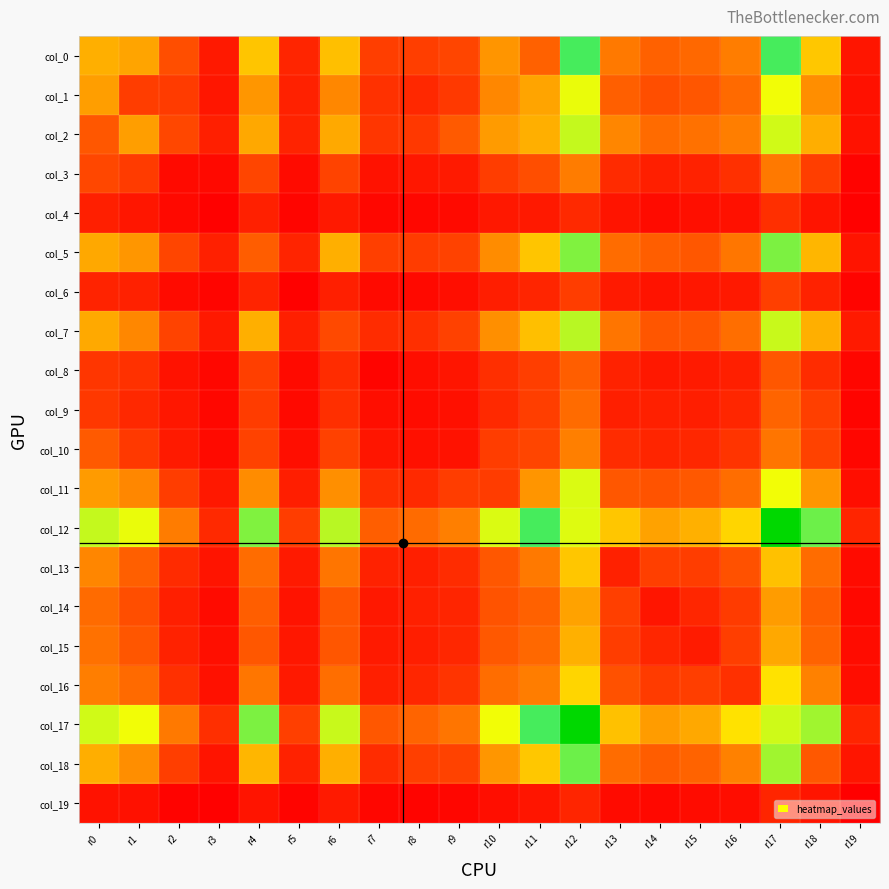

Reading right to left, transcribe all the data shown in this chart.

col_0: r19=68	r18=583	r17=1013	r16=370	r15=307	r14=289	r13=358	r12=1014	r11=287	r10=438	r9=208	r8=187	r7=186	r6=561	r5=113	r4=577	r3=80	r2=232	r1=481	r0=513
col_1: r19=57	r18=419	r17=765	r16=315	r15=257	r14=232	r13=282	r12=776	r11=481	r10=399	r9=173	r8=123	r7=150	r6=399	r5=102	r4=441	r3=71	r2=177	r1=183	r0=466
col_2: r19=58	r18=512	r17=814	r16=372	r15=333	r14=317	r13=396	r12=830	r11=513	r10=456	r9=269	r8=169	r7=164	r6=498	r5=107	r4=495	r3=95	r2=212	r1=466	r0=260
col_3: r19=14	r18=187	r17=357	r16=147	r15=105	r14=95	r13=130	r12=367	r11=232	r10=182	r9=83	r8=72	r7=60	r6=200	r5=37	r4=206	r3=33	r2=34	r1=177	r0=212
col_4: r19=10	r18=64	r17=142	r16=55	r15=51	r14=39	r13=65	r12=126	r11=80	r10=75	r9=34	r8=26	r7=26	r6=79	r5=21	r4=100	r3=8	r2=33	r1=71	r0=95
col_5: r19=63	r18=535	r17=935	r16=349	r15=260	r14=278	r13=320	r12=929	r11=577	r10=414	r9=199	r8=181	r7=190	r6=515	r5=110	r4=276	r3=100	r2=206	r1=441	r0=495
col_6: r19=18	r18=104	r17=189	r16=79	r15=72	r14=62	r13=82	r12=184	r11=113	r10=92	r9=48	r8=32	r7=36	r6=96	r5=10	r4=110	r3=21	r2=37	r1=102	r0=107
col_7: r19=81	r18=514	r17=825	r16=327	r15=257	r14=256	r13=345	r12=848	r11=561	r10=421	r9=194	r8=144	r7=135	r6=218	r5=96	r4=515	r3=79	r2=200	r1=399	r0=498
col_8: r19=24	r18=135	r17=260	r16=96	r15=82	r14=76	r13=105	r12=280	r11=186	r10=143	r9=68	r8=47	r7=17	r6=135	r5=36	r4=190	r3=26	r2=60	r1=150	r0=164
col_9: r19=19	r18=190	r17=297	r16=117	r15=93	r14=99	r13=97	r12=317	r11=187	r10=126	r9=53	r8=40	r7=47	r6=144	r5=32	r4=181	r3=26	r2=72	r1=123	r0=169
col_10: r19=24	r18=198	r17=347	r16=158	r15=120	r14=113	r13=134	r12=375	r11=208	r10=182	r9=59	r8=53	r7=68	r6=194	r5=48	r4=199	r3=34	r2=83	r1=173	r0=269
col_11: r19=46	r18=442	r17=763	r16=322	r15=261	r14=248	r13=258	r12=799	r11=438	r10=181	r9=182	r8=126	r7=143	r6=421	r5=92	r4=414	r3=75	r2=182	r1=399	r0=456
col_12: r19=115	r18=958	r17=1488	r16=625	r15=518	r14=476	r13=580	r12=793	r11=1014	r10=799	r9=375	r8=317	r7=280	r6=848	r5=184	r4=929	r3=126	r2=367	r1=776	r0=830
col_13: r19=37	r18=319	r17=567	r16=240	r15=184	r14=188	r13=103	r12=580	r11=358	r10=258	r9=134	r8=97	r7=105	r6=345	r5=82	r4=320	r3=65	r2=130	r1=282	r0=396
col_14: r19=30	r18=277	r17=460	r16=178	r15=116	r14=67	r13=188	r12=476	r11=289	r10=248	r9=113	r8=99	r7=76	r6=256	r5=62	r4=278	r3=39	r2=95	r1=232	r0=317
col_15: r19=40	r18=293	r17=494	r16=186	r15=85	r14=116	r13=184	r12=518	r11=307	r10=261	r9=120	r8=93	r7=82	r6=257	r5=72	r4=260	r3=51	r2=105	r1=257	r0=333
col_16: r19=43	r18=381	r17=662	r16=145	r15=186	r14=178	r13=240	r12=625	r11=370	r10=322	r9=158	r8=117	r7=96	r6=327	r5=79	r4=349	r3=55	r2=147	r1=315	r0=372
col_17: r19=115	r18=883	r17=817	r16=662	r15=494	r14=460	r13=567	r12=1488	r11=1013	r10=763	r9=347	r8=297	r7=260	r6=825	r5=189	r4=935	r3=142	r2=357	r1=765	r0=814
col_18: r19=68	r18=263	r17=883	r16=381	r15=293	r14=277	r13=319	r12=958	r11=583	r10=442	r9=198	r8=190	r7=135	r6=514	r5=104	r4=535	r3=64	r2=187	r1=419	r0=512
col_19: r19=2	r18=68	r17=115	r16=43	r15=40	r14=30	r13=37	r12=115	r11=68	r10=46	r9=24	r8=19	r7=24	r6=81	r5=18	r4=63	r3=10	r2=14	r1=57	r0=58